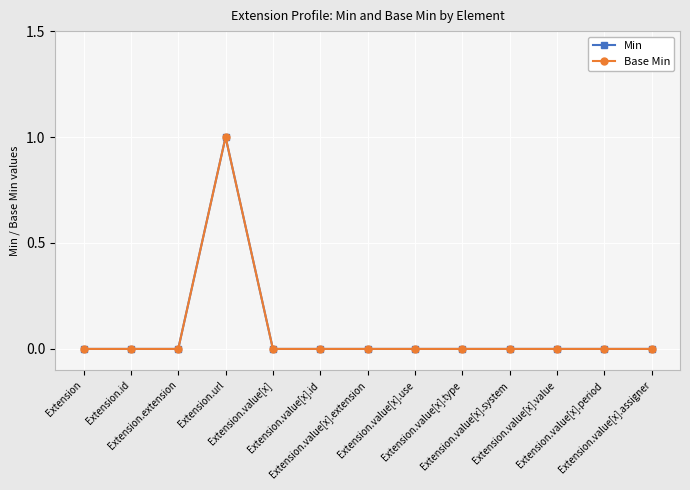

True or false: Base Min has a value of 0 at Extension.value[x].use.

True